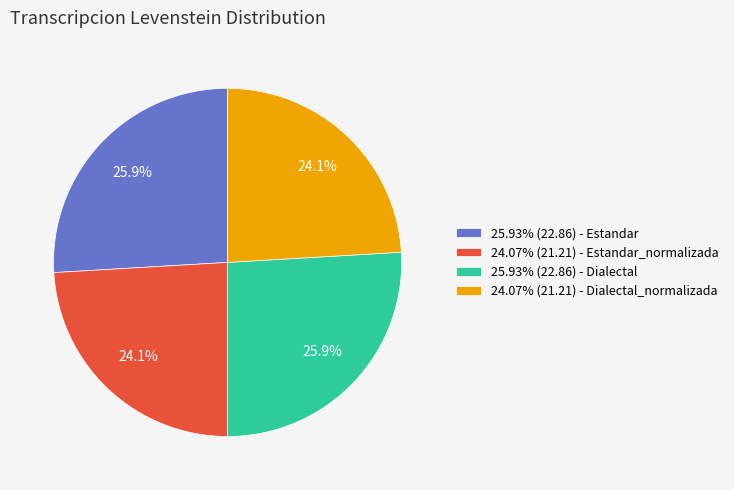

Does 24.07% (21.21) - Estandar_normalizada represent more than half of the total?

No